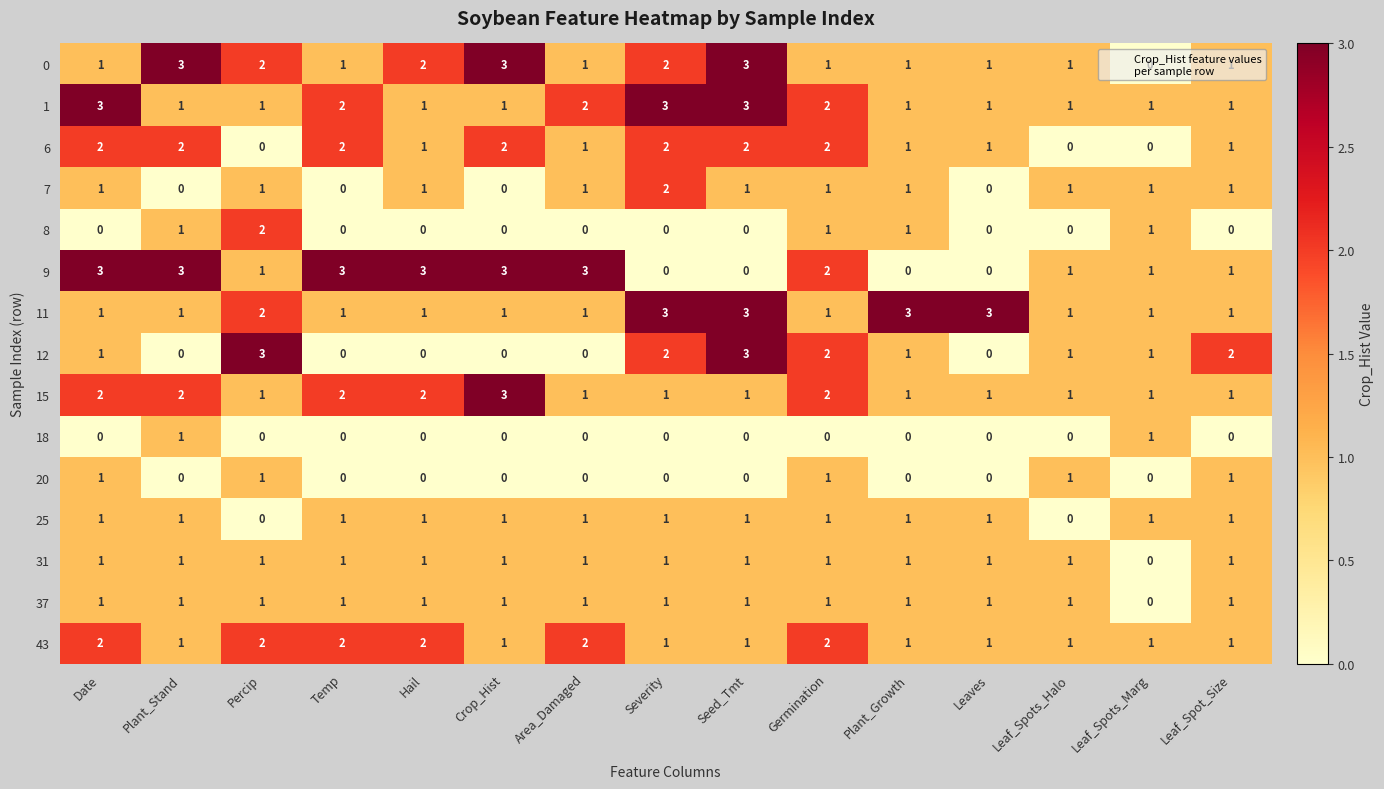

What is the sum of all 20 values?

5